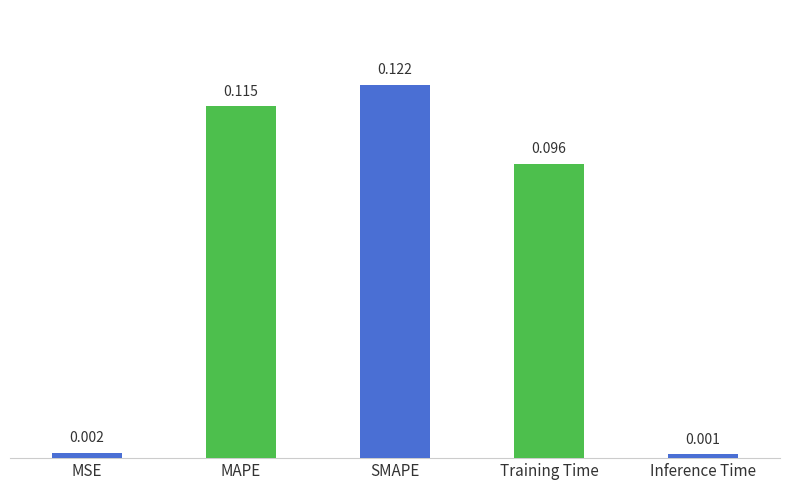

List the labels in order of value, largest first.

SMAPE, MAPE, Training Time, MSE, Inference Time